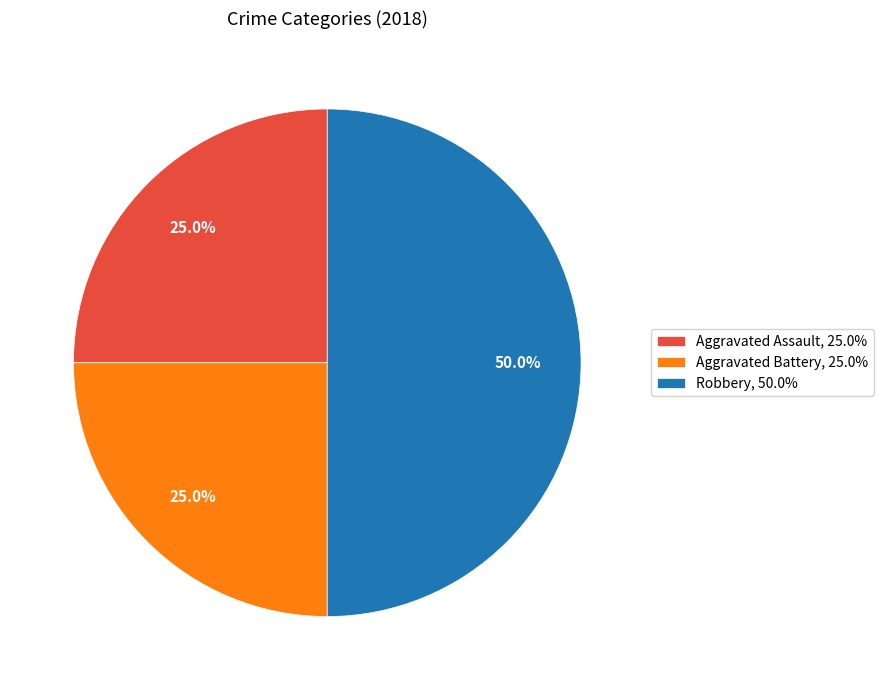

Does Aggravated Battery, 25.0% represent more than half of the total?

No